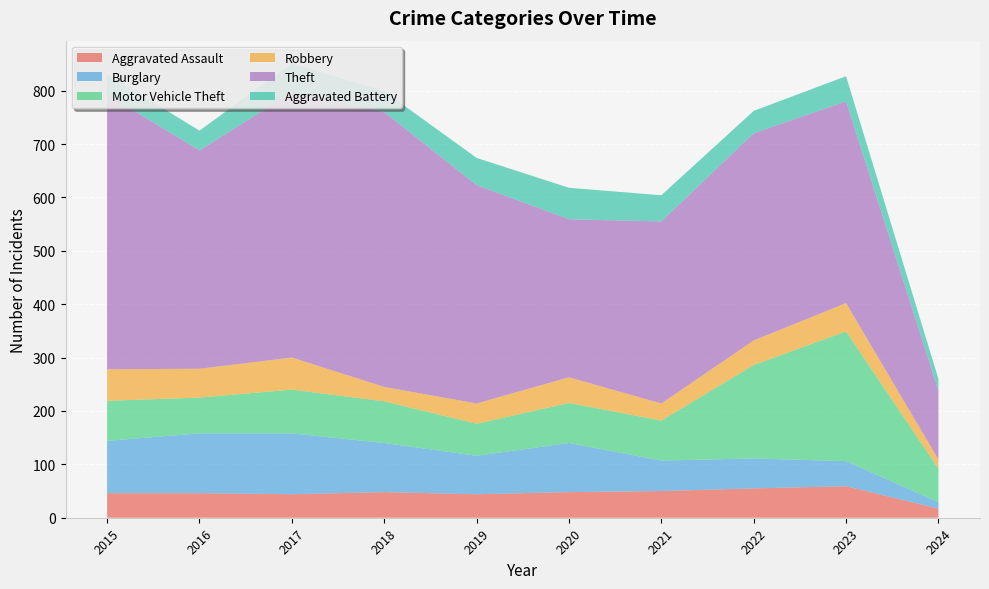

Reading left to right, what are all the values shown in this chart?

Aggravated Assault: 46	46	44	48	44	48	50	55	59	17
Burglary: 98	112	114	92	72	92	57	56	47	12
Motor Vehicle Theft: 75	67	82	78	60	75	75	175	243	63
Robbery: 59	54	60	27	38	48	32	46	53	17
Theft: 515	409	497	515	409	296	341	388	378	129
Aggravated Battery: 38	37	54	39	51	59	49	42	47	22